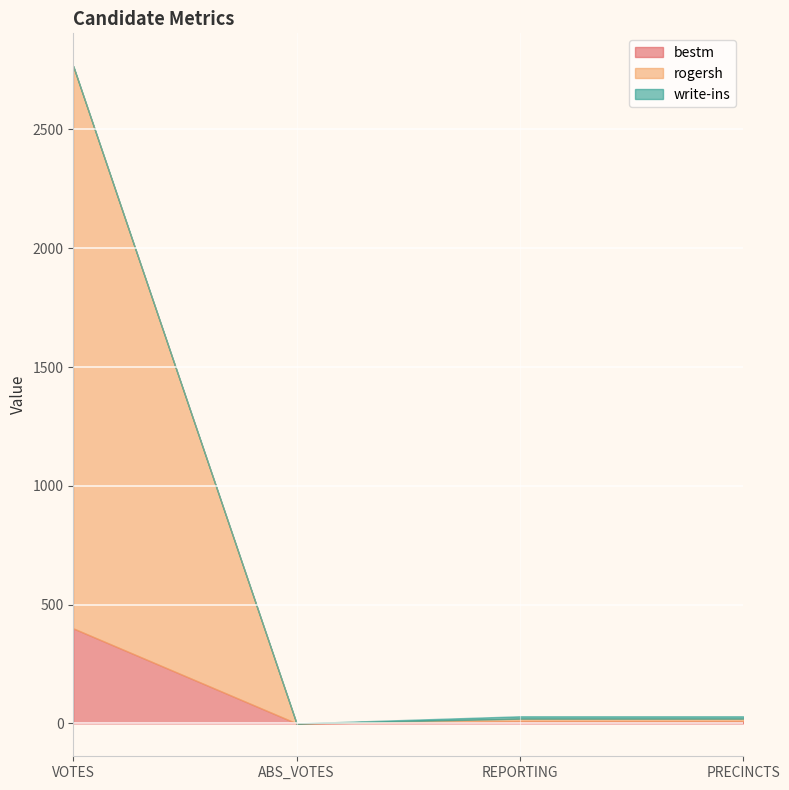

Is it true that bestm equals 0 at ABS_VOTES?

True